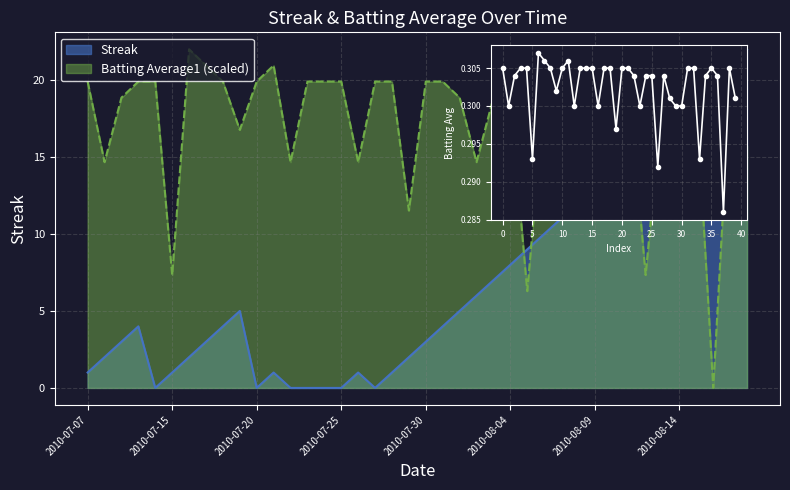

Which label corresponds to the largest value in the chart?

2010-08-09